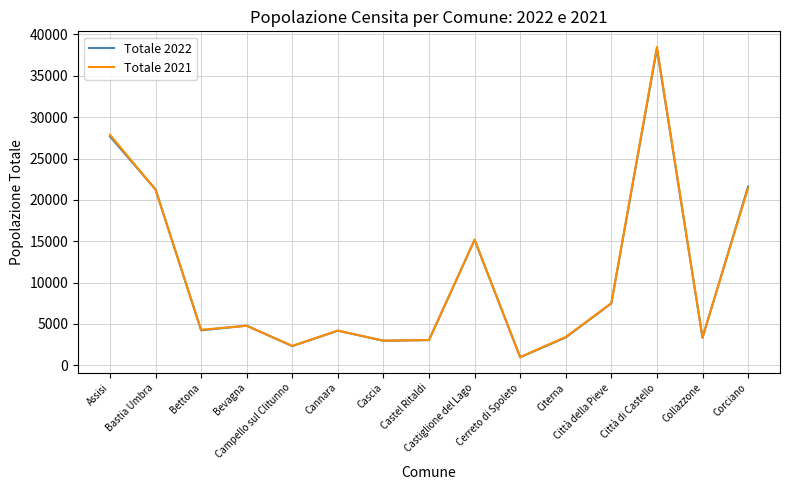

Is the value of Totale 2022 at Citerna greater than the value of Totale 2021 at Città della Pieve?

No